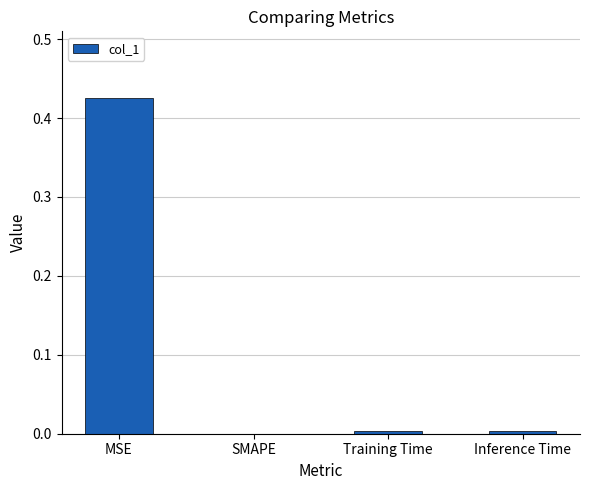

Which category has the highest value across all series?

MSE